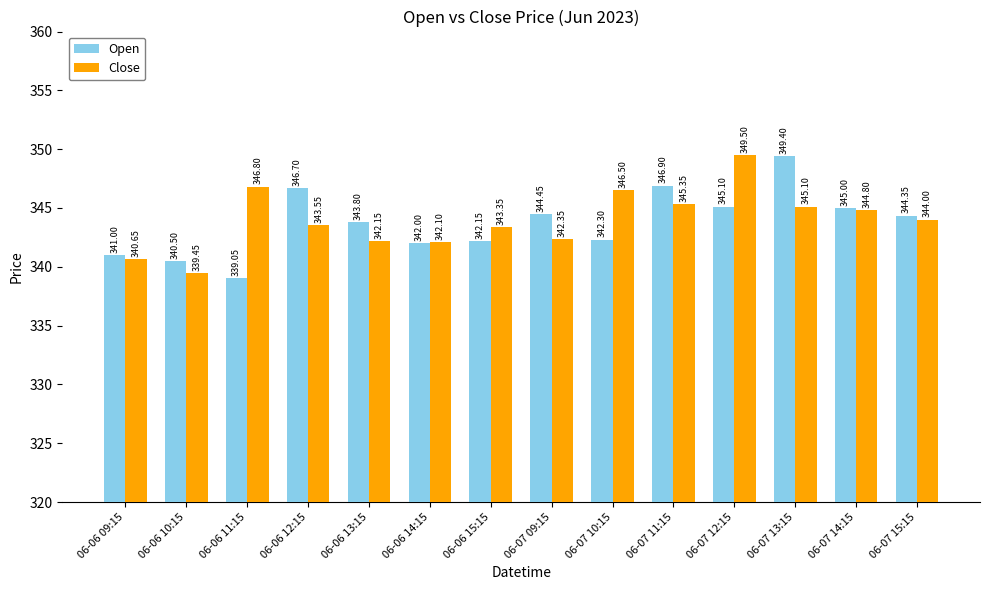

The value of Close at 06-06 10:15 is 496.1. True or false?

False